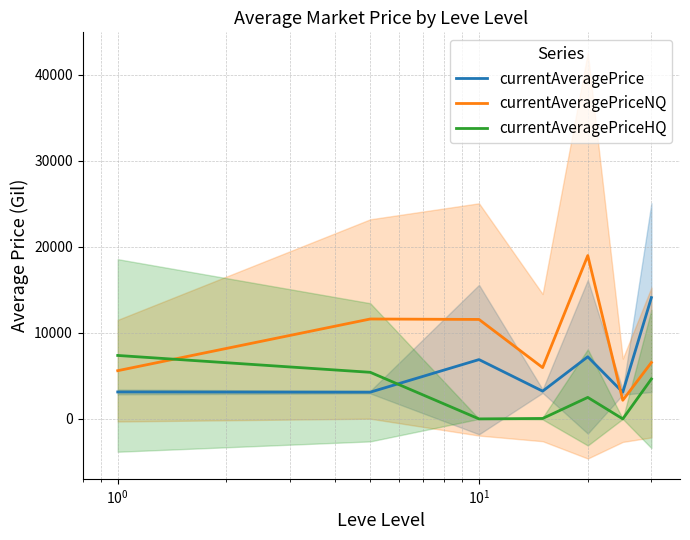

Which series ends up on top after the final intersection of currentAveragePriceHQ and currentAveragePriceNQ?

currentAveragePriceNQ